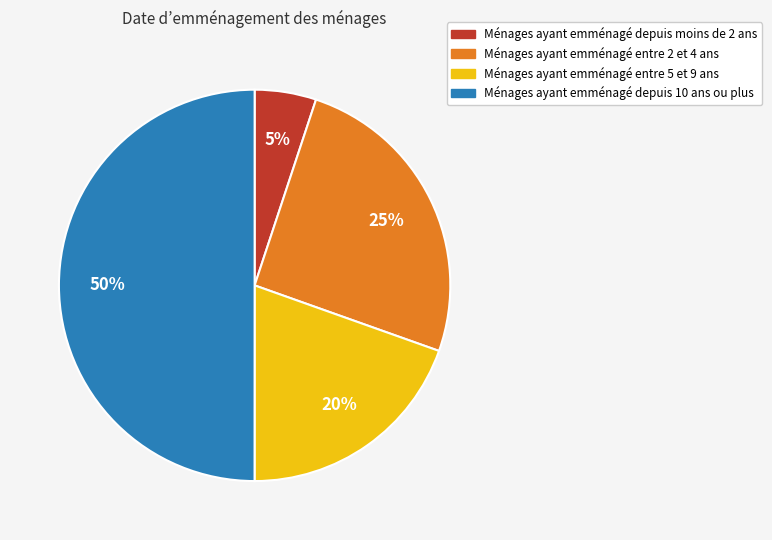

Which category has the smallest portion of the pie?

Ménages ayant emménagé depuis moins de 2 ans